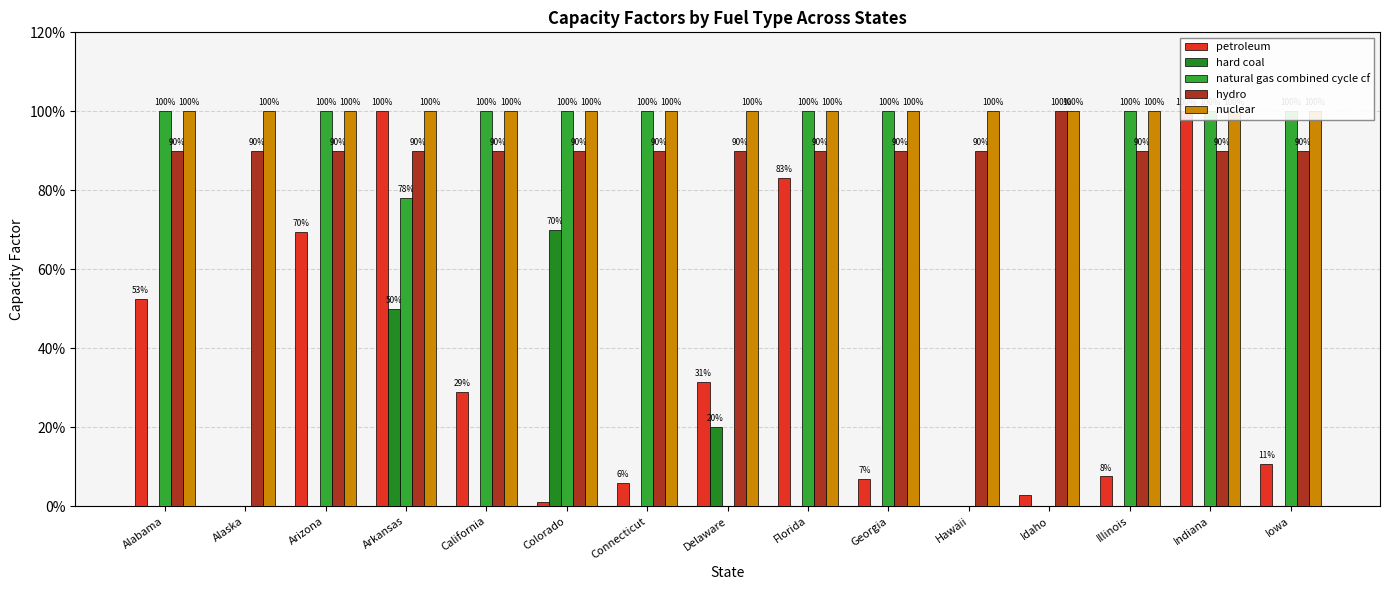

List the labels in order of hard coal value, largest first.

Colorado, Arkansas, Delaware, Alabama, Alaska, Arizona, California, Connecticut, Florida, Georgia, Hawaii, Idaho, Illinois, Indiana, Iowa